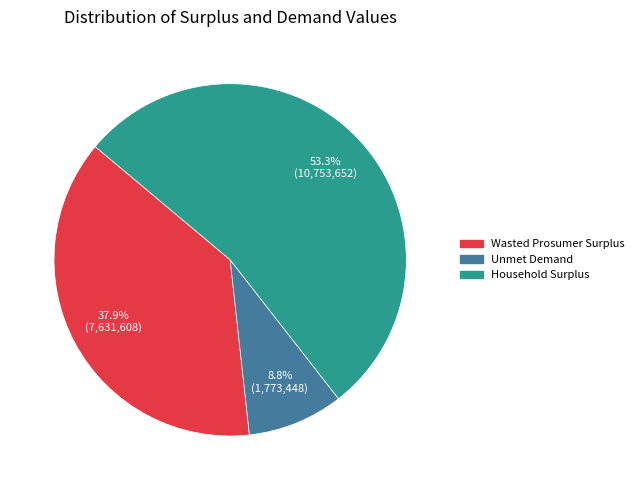

What is the ratio of the value at Household Surplus to the value at Wasted Prosumer Surplus?

1.4